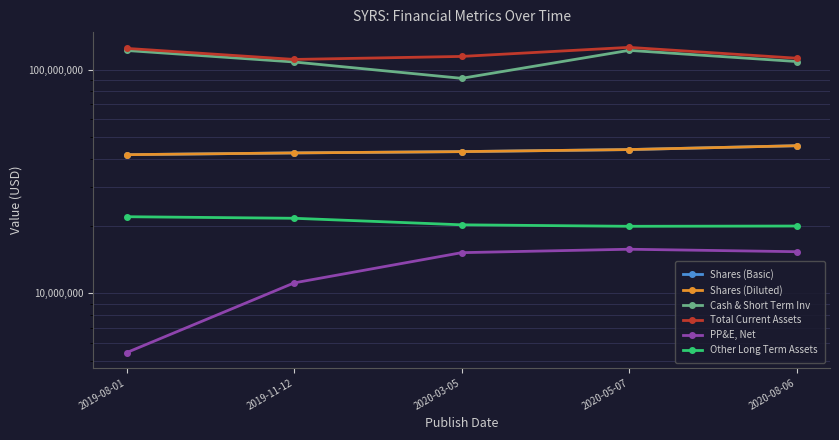

How many lines are shown in the chart?

6